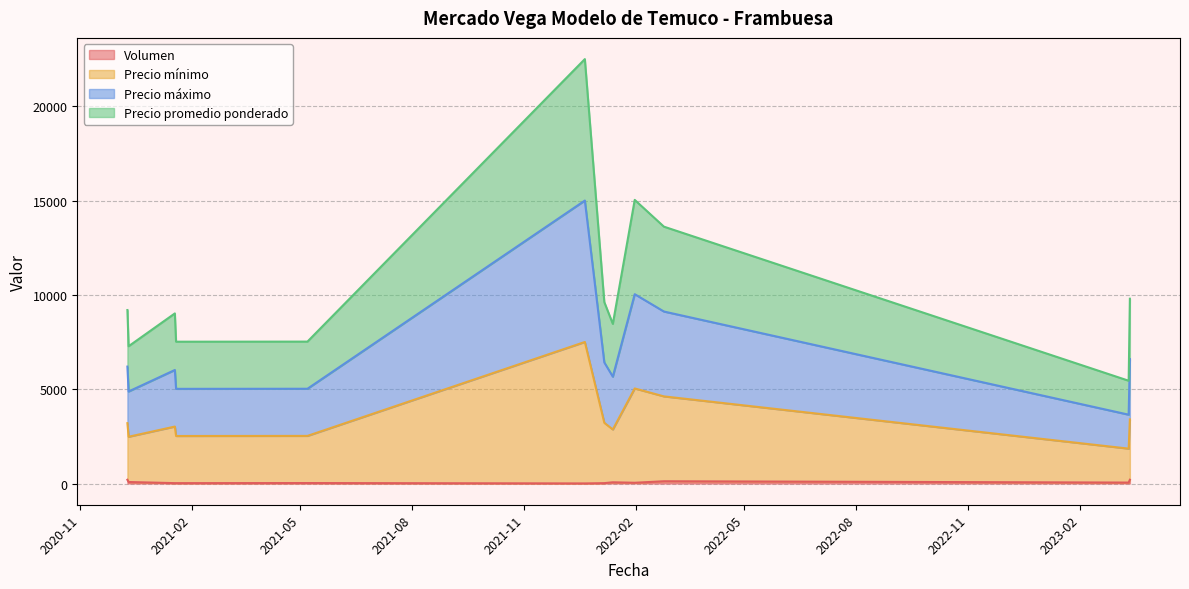

Between 2023-03-14 and 2021-05-07, which is larger?

2023-03-14